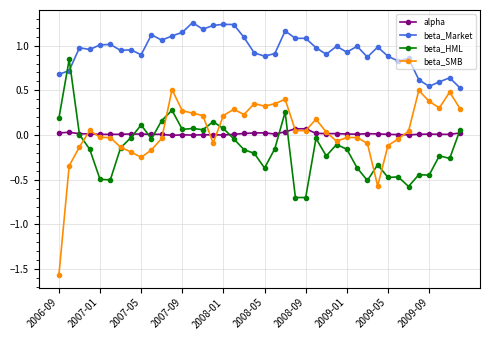

Rank the series by their maximum value, from highest to lowest.

beta_Market, beta_HML, beta_SMB, alpha